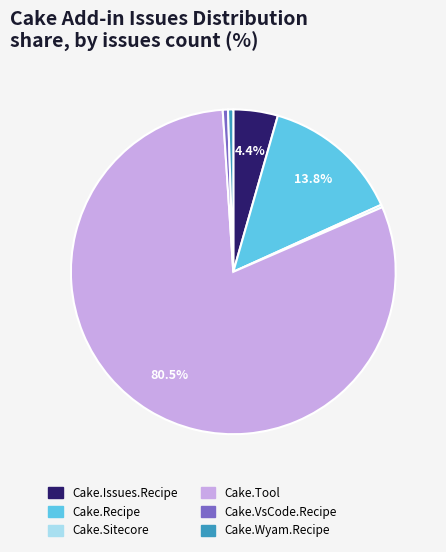

Which slice is the largest?

Cake.Tool